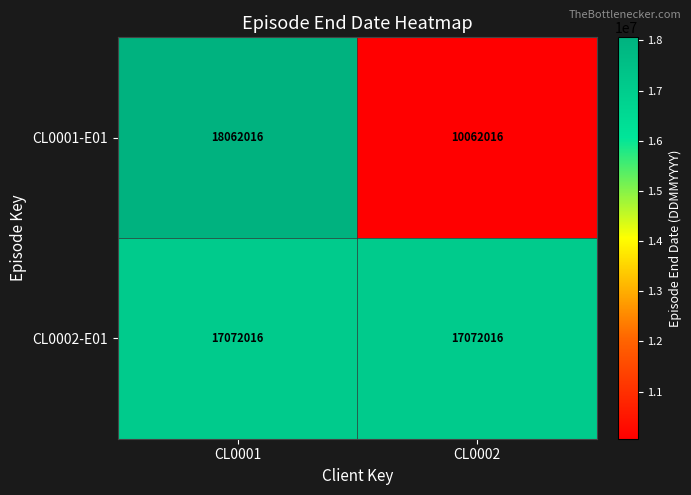

The value of CL0001-E01 at CL0002 is 10062016. True or false?

True